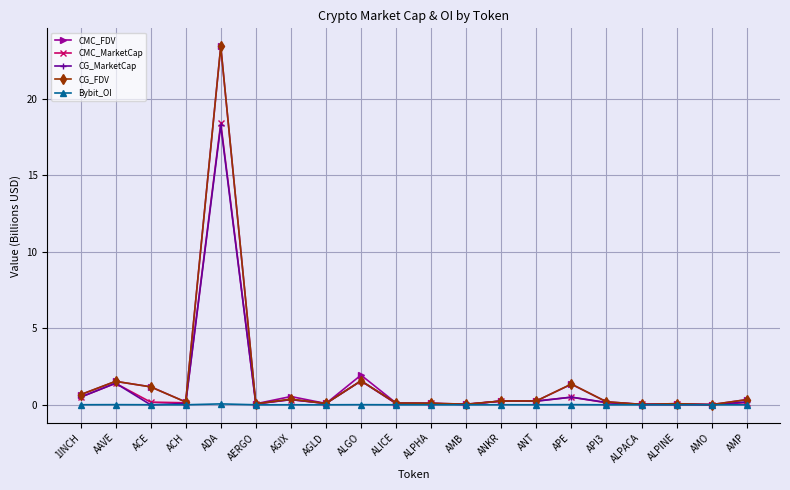

Is the value of CMC_MarketCap at ALGO greater than the value of CG_FDV at ALPACA?

Yes